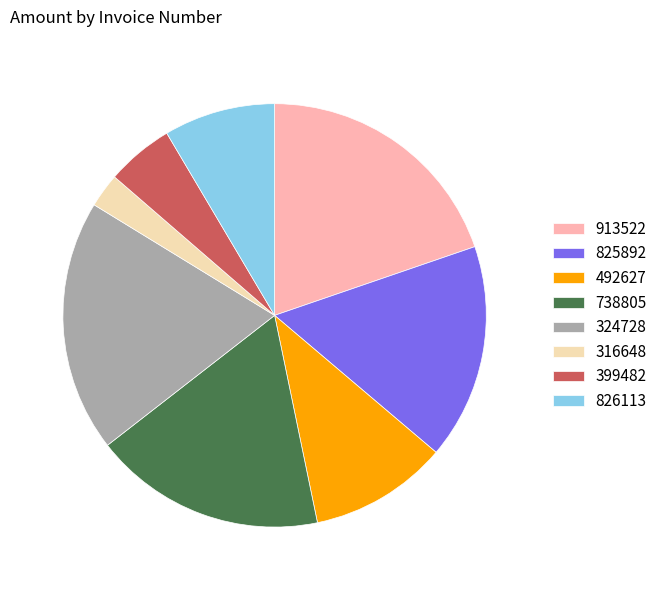

Do 492627 and 825892 together represent more than half of the pie?

No